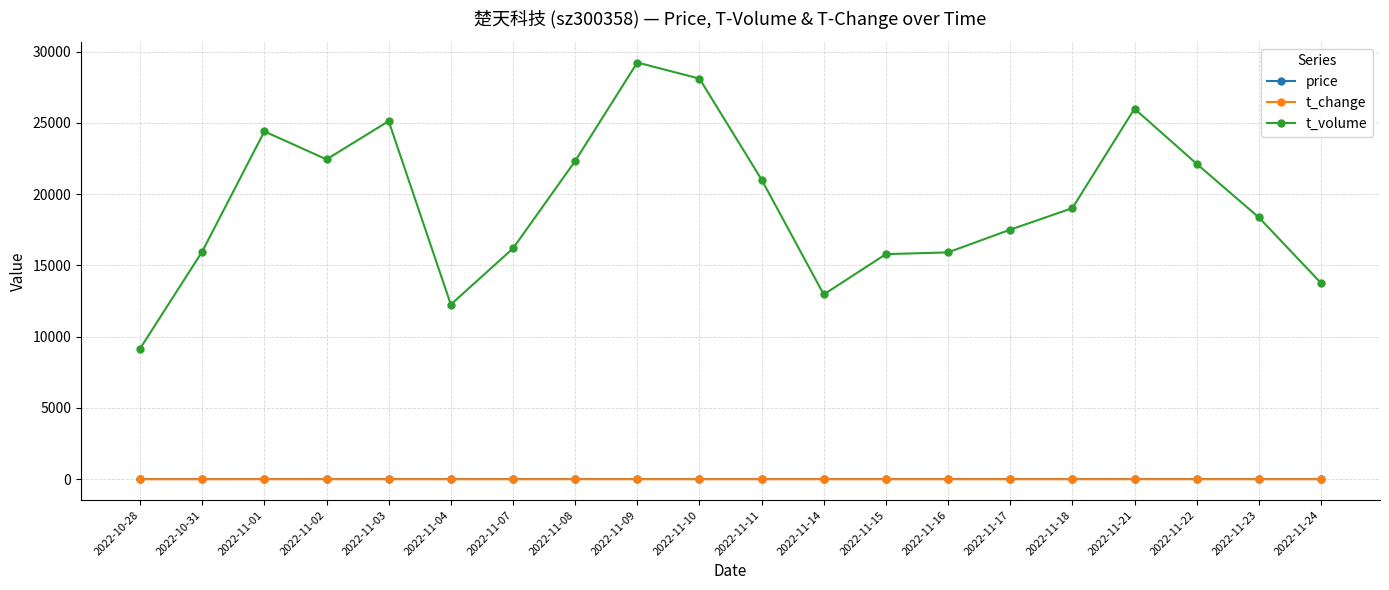

What is the average value of the t_change series?

2.2